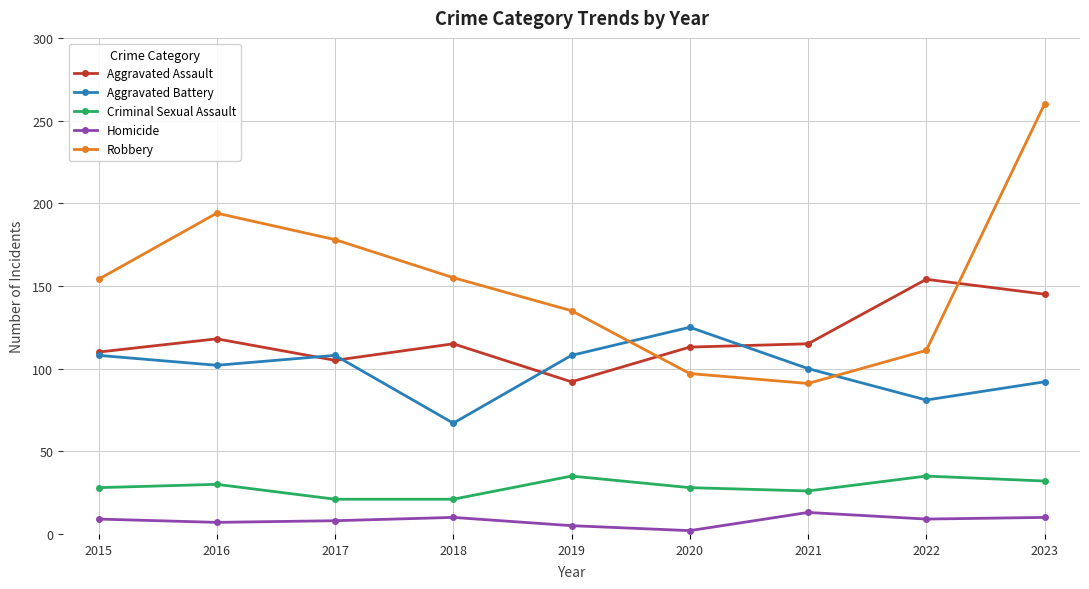

The value of Criminal Sexual Assault at 2017 is 21. True or false?

True